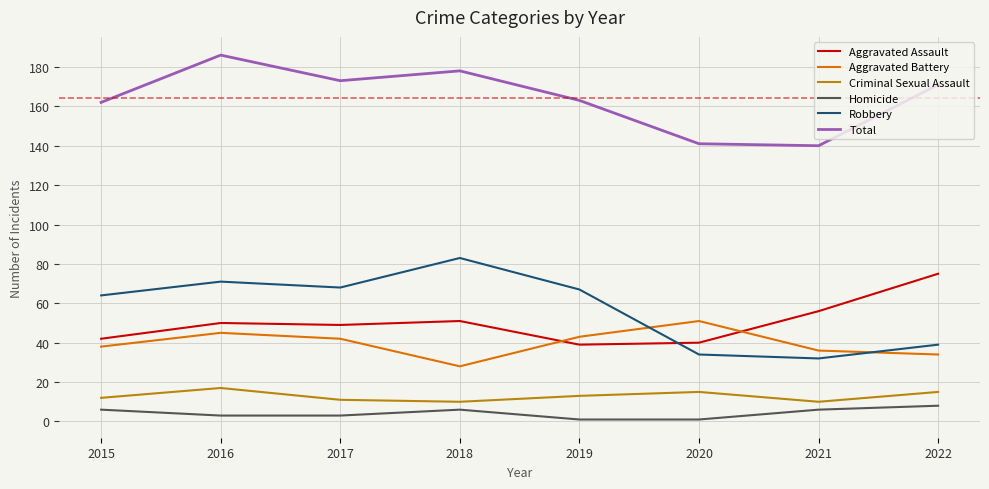

What is the difference between the second highest and second lowest values in the Criminal Sexual Assault series?

5